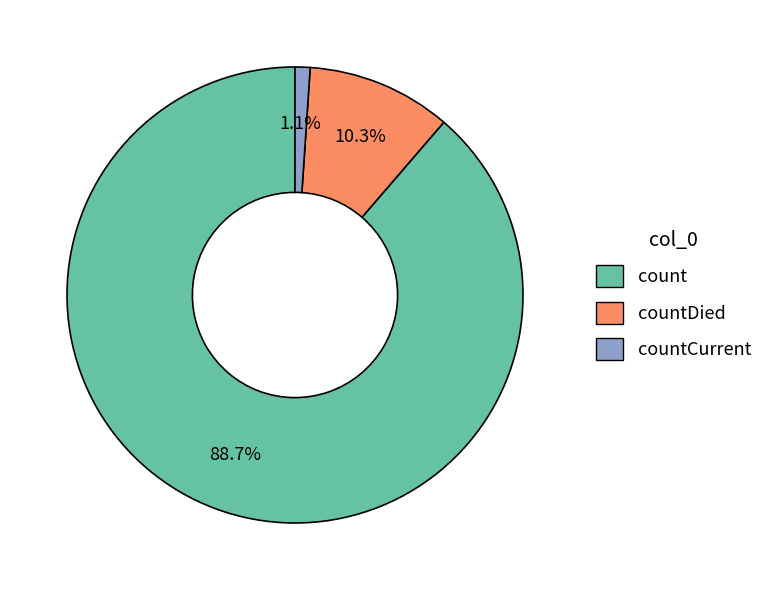

True or false: countCurrent accounts for 11% of the total.

False